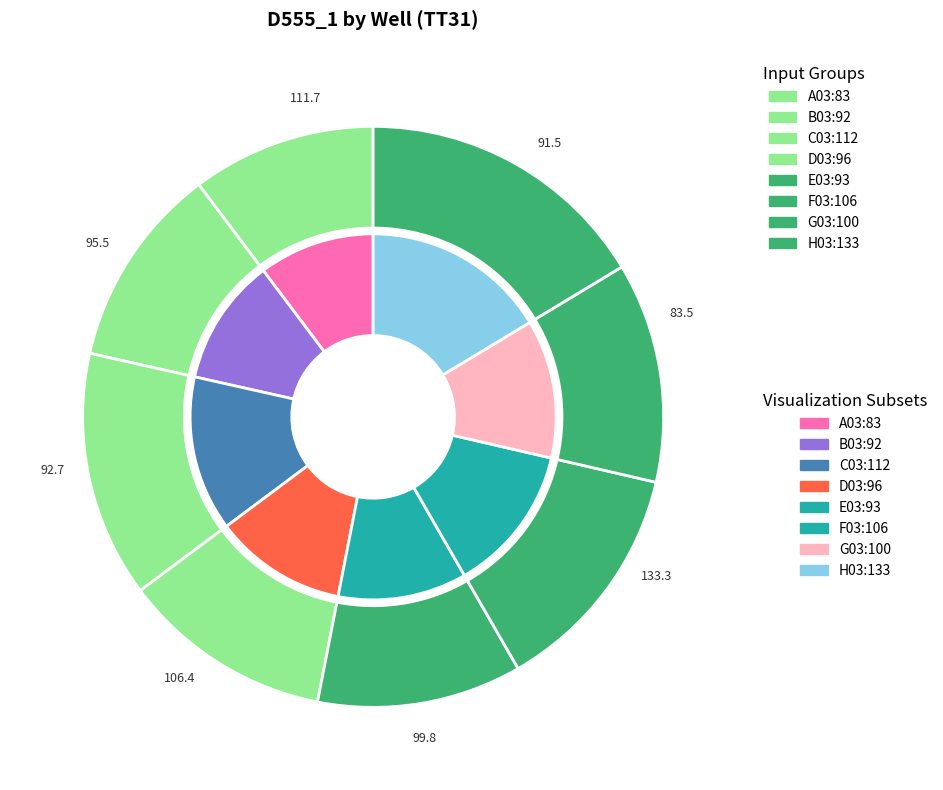

What percentage is NOT represented by F03?

86.9%